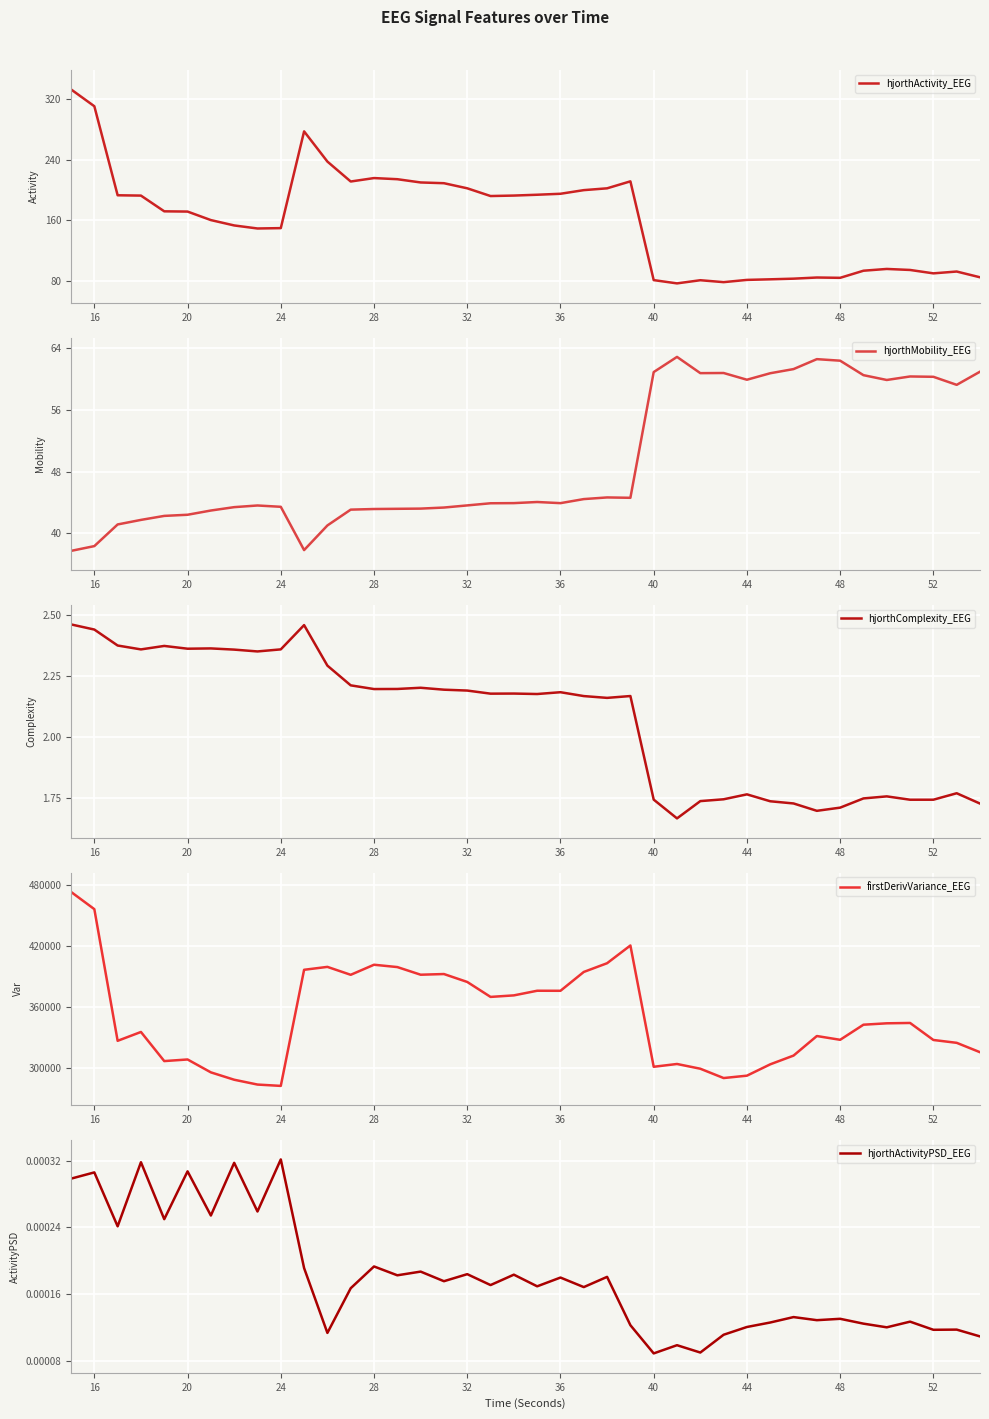

Does the chart display data point markers on the line(s)?

No